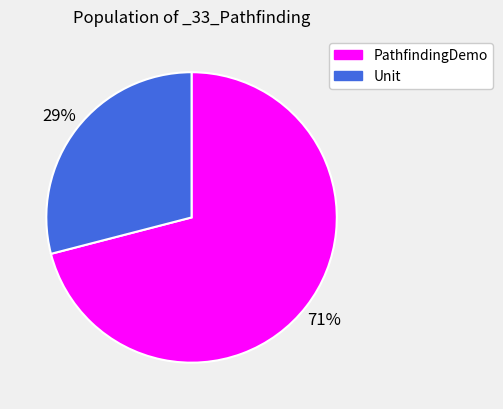

Between Unit and PathfindingDemo, which is larger?

PathfindingDemo